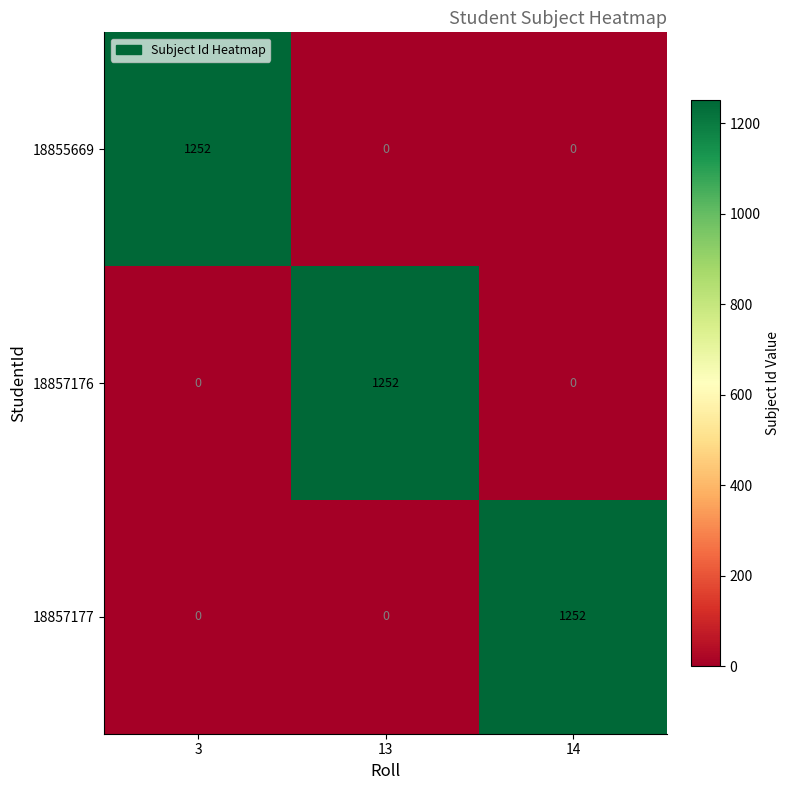

At how many categories does at least one series exceed 849?

3